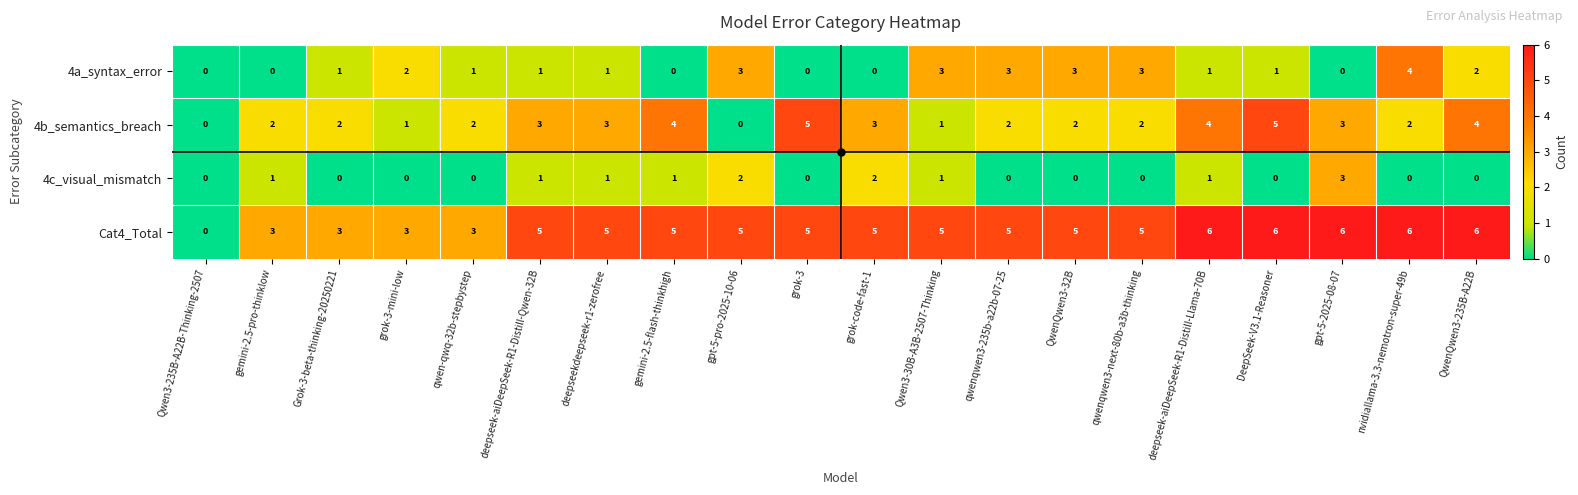

The 4a_syntax_error series shows 5 at gpt-5-pro-2025-10-06. True or false?

False